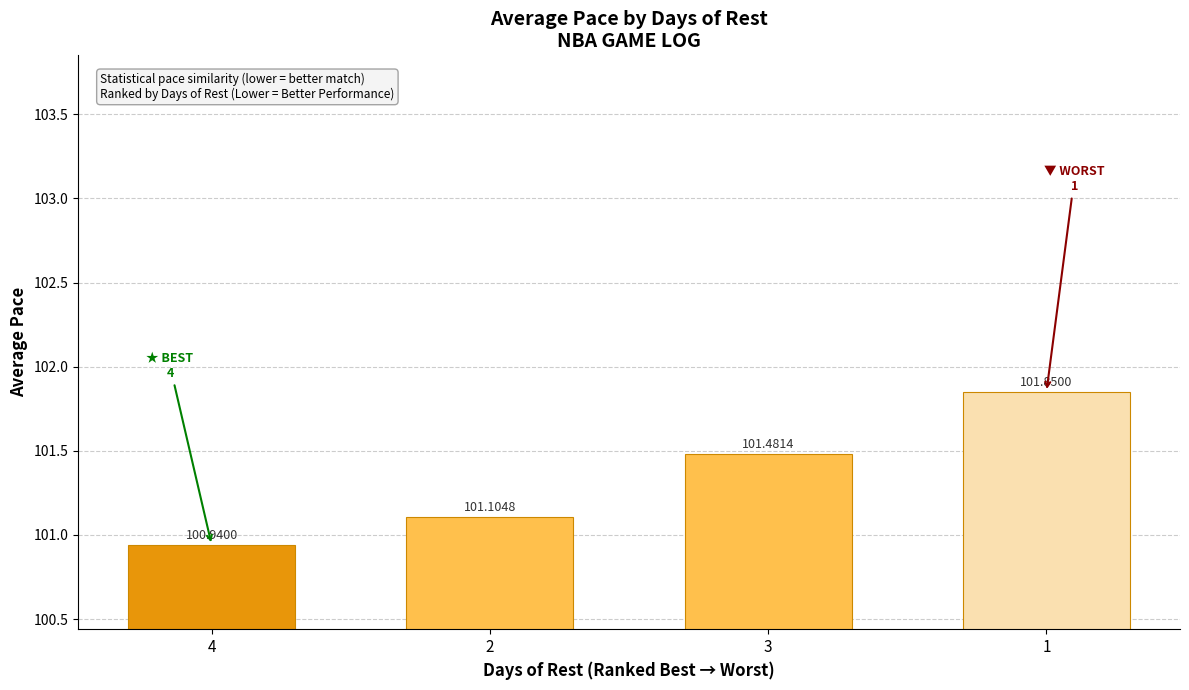

Which has a higher value, 4 or 3?

3